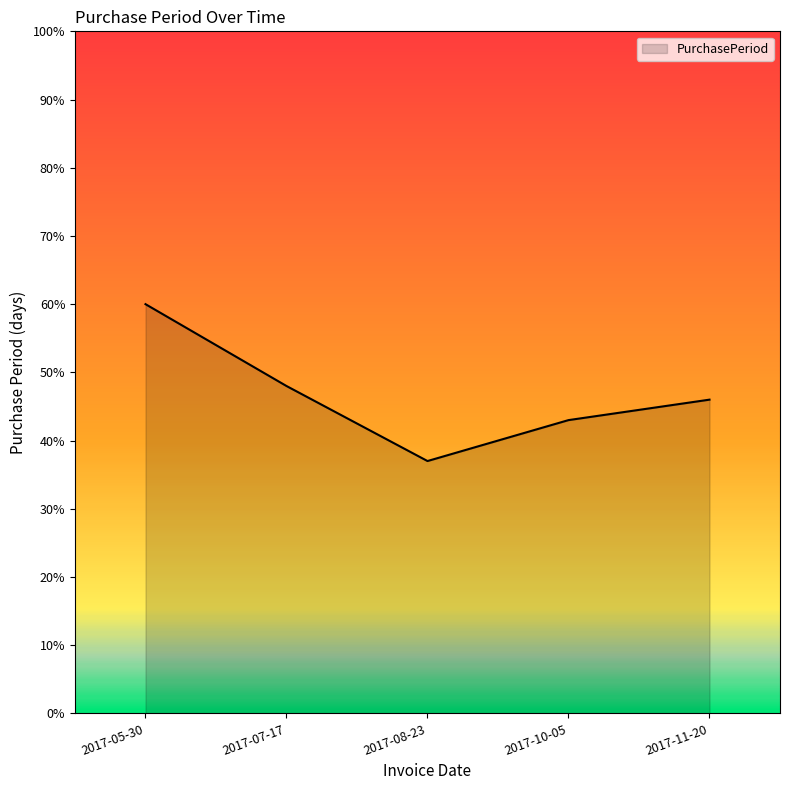

Does the chart have visible grid lines?

No